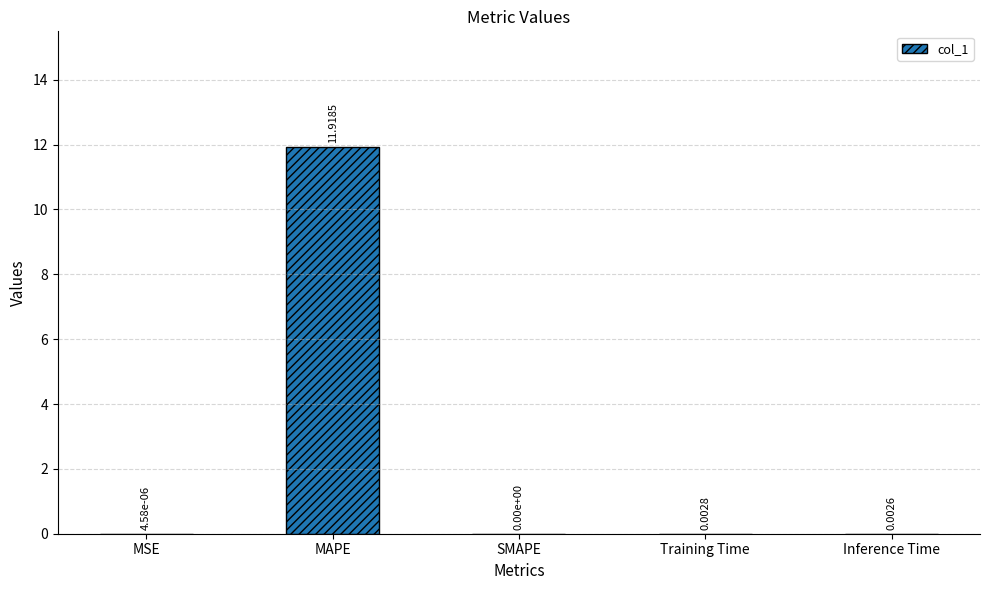

Which has a higher value, SMAPE or MAPE?

MAPE